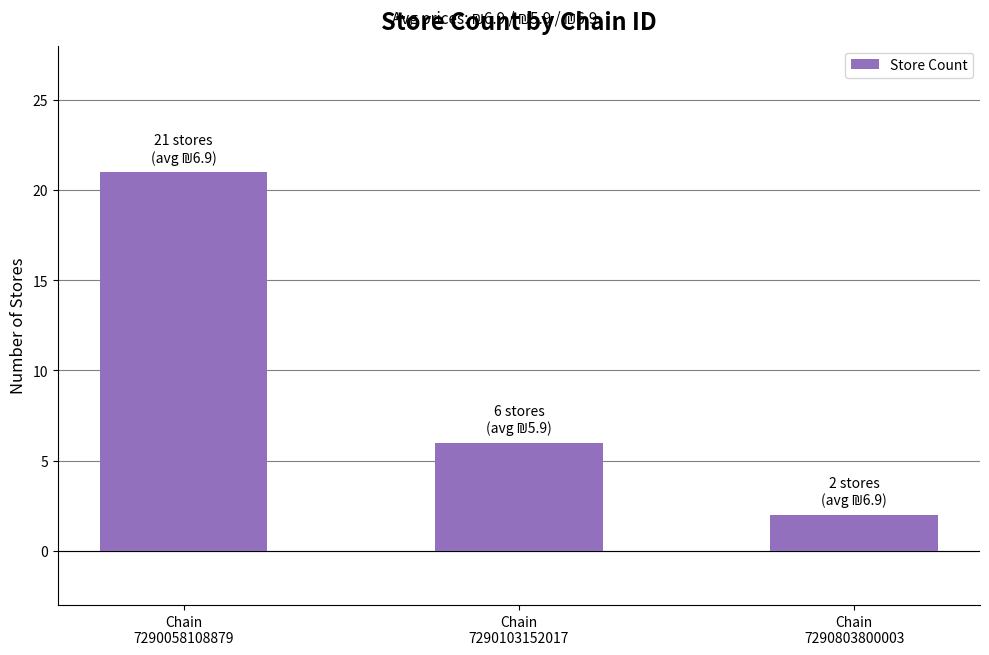

The value at Chain
7290103152017 is 6. True or false?

True